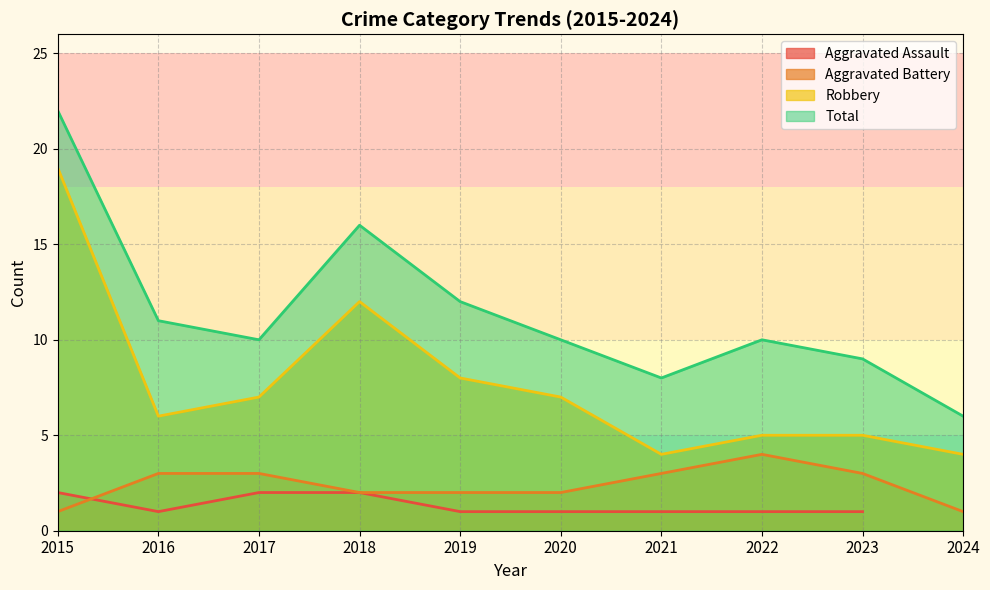

Rank the categories by Robbery value from highest to lowest.

2015, 2018, 2019, 2017, 2020, 2016, 2022, 2023, 2021, 2024